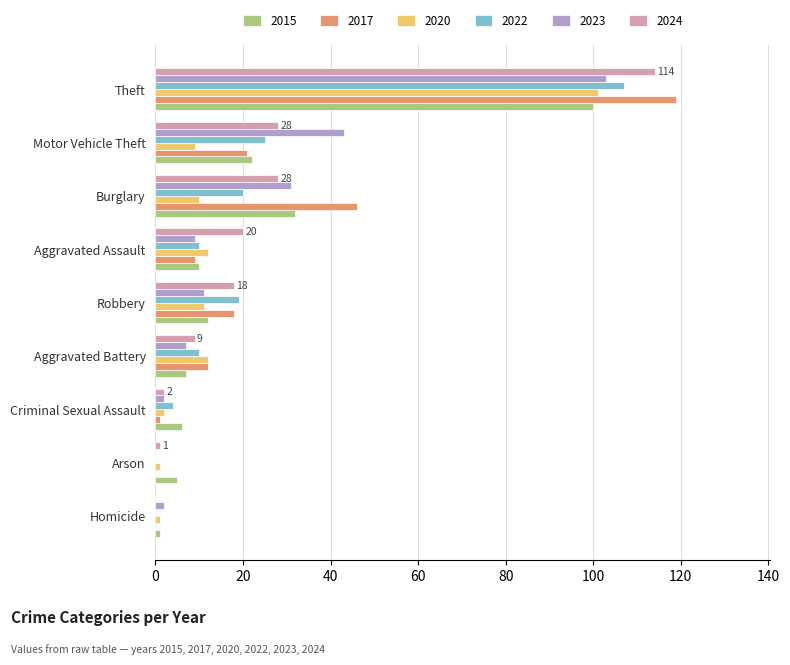

How many categories are shown in the chart?

9